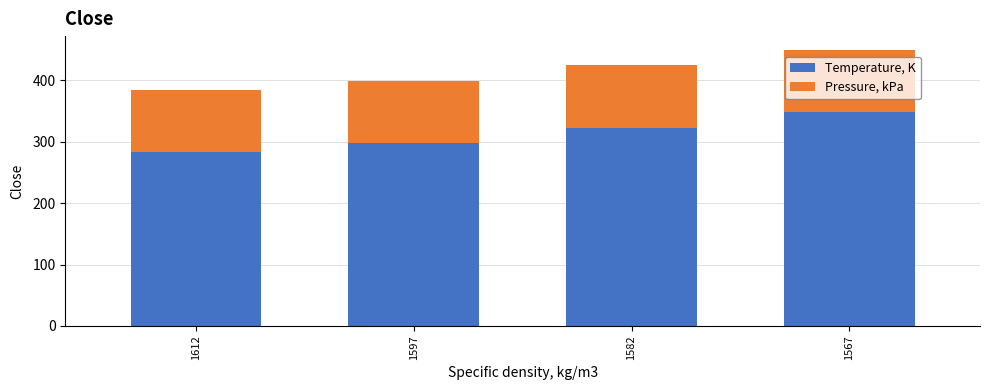

Which category has the highest value in the Temperature, K series?

1567